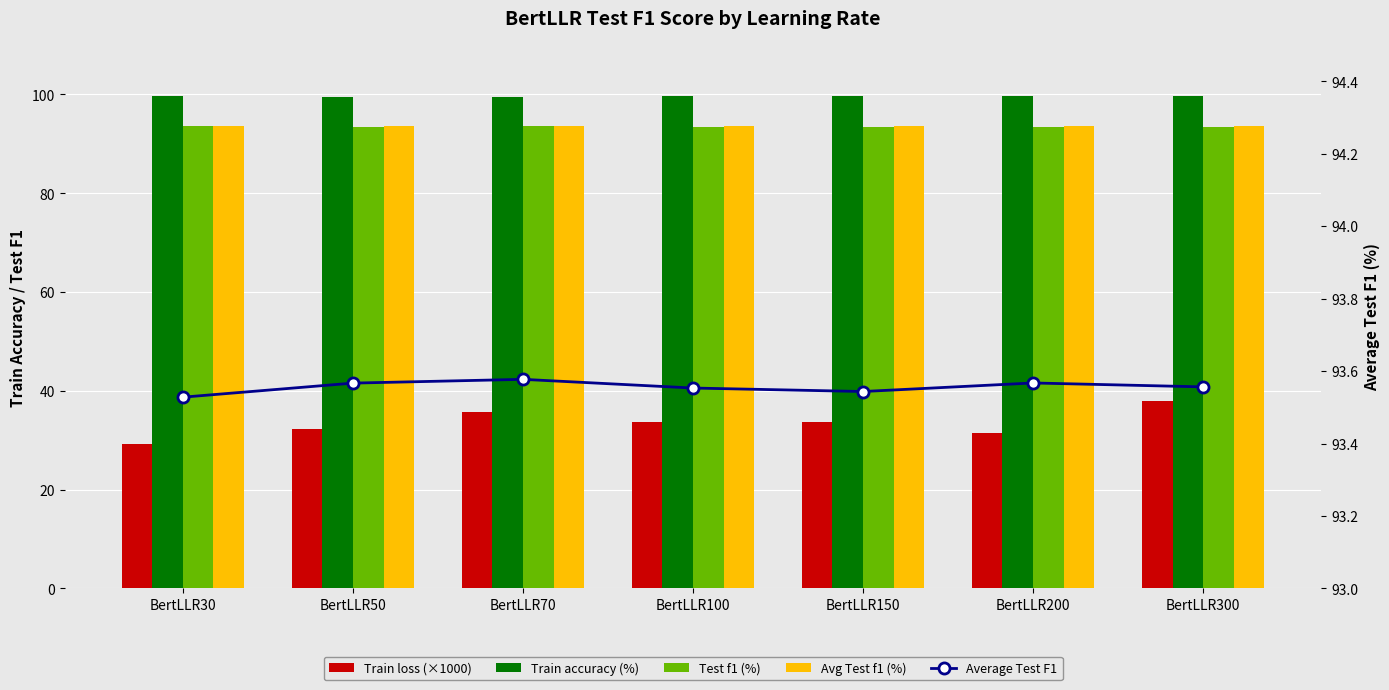

Which category has the lowest value in the Train accuracy (%) series?

BertLLR50